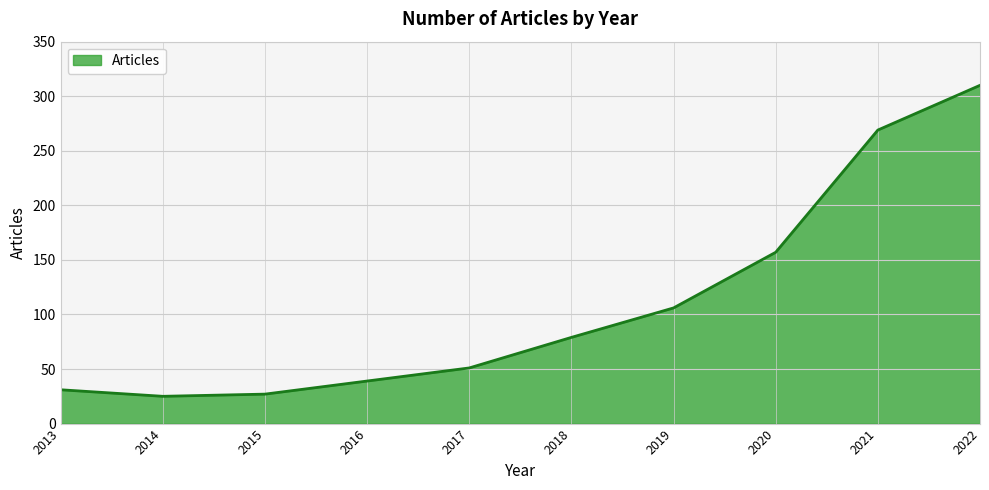

What is the sum of the values at 2021 and 2014?

294